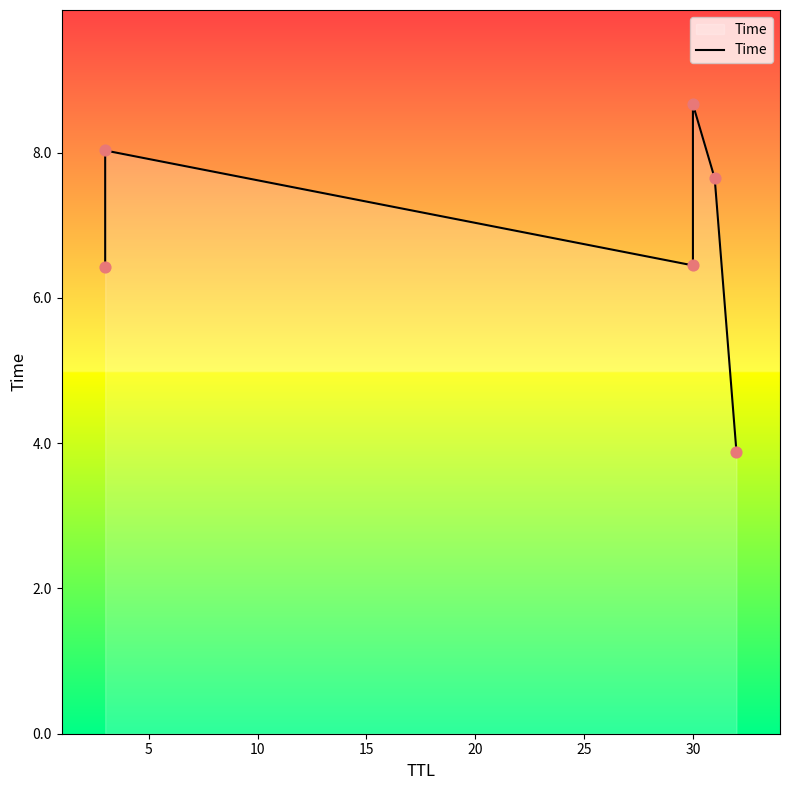

Approximately how many times larger is the value at 10 compared to 25?

1.7